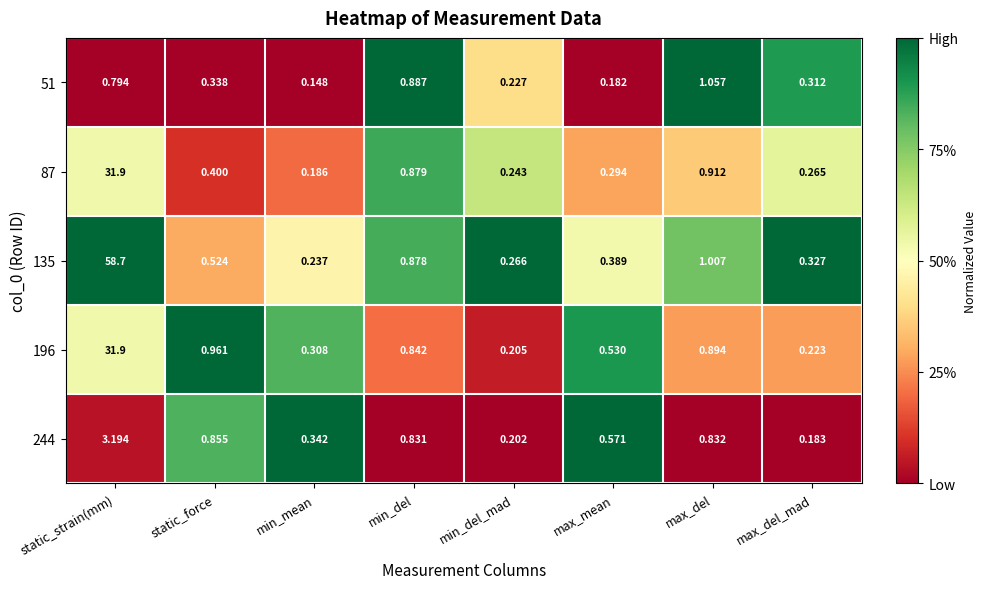

What is the total value across all series at static_strain(mm)?

126.5